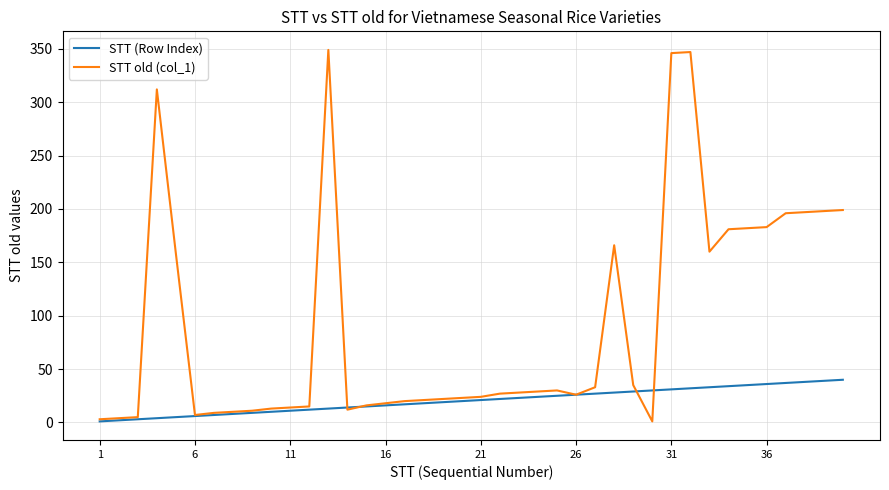

List the series in order of their overall mean, lowest first.

STT (Row Index), STT old (col_1)